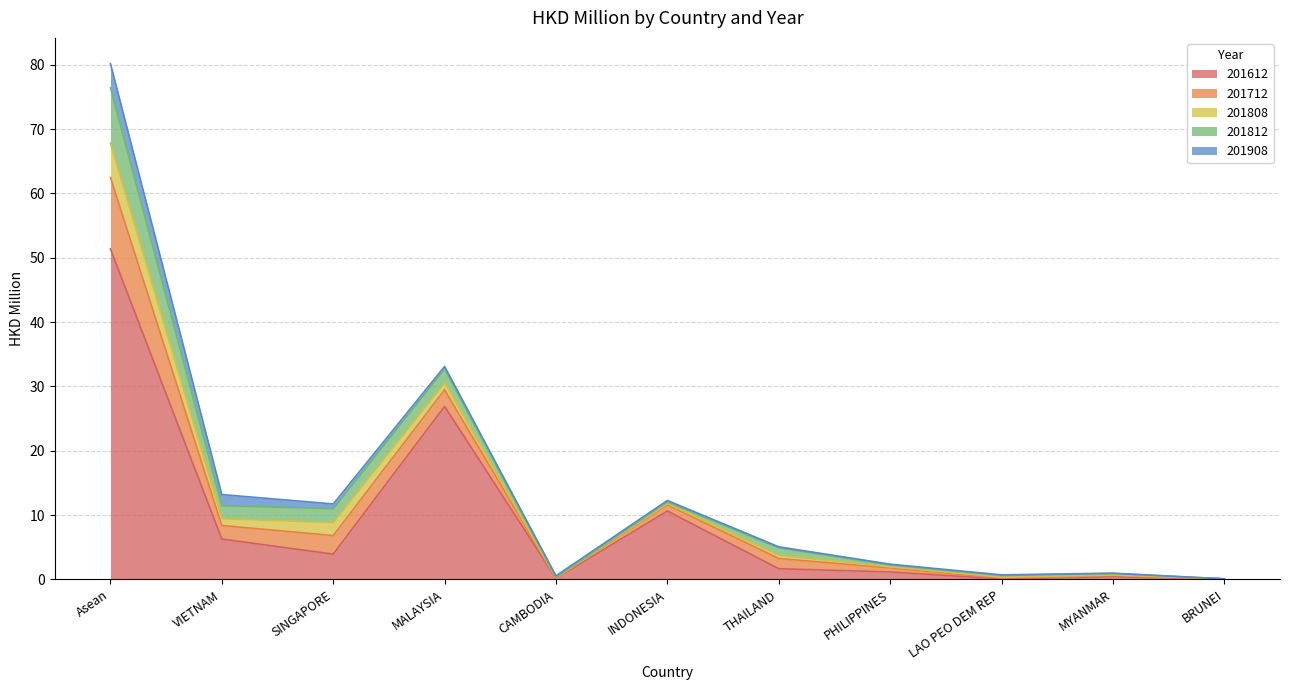

What is the difference between the highest and lowest values at VIETNAM?

5.2